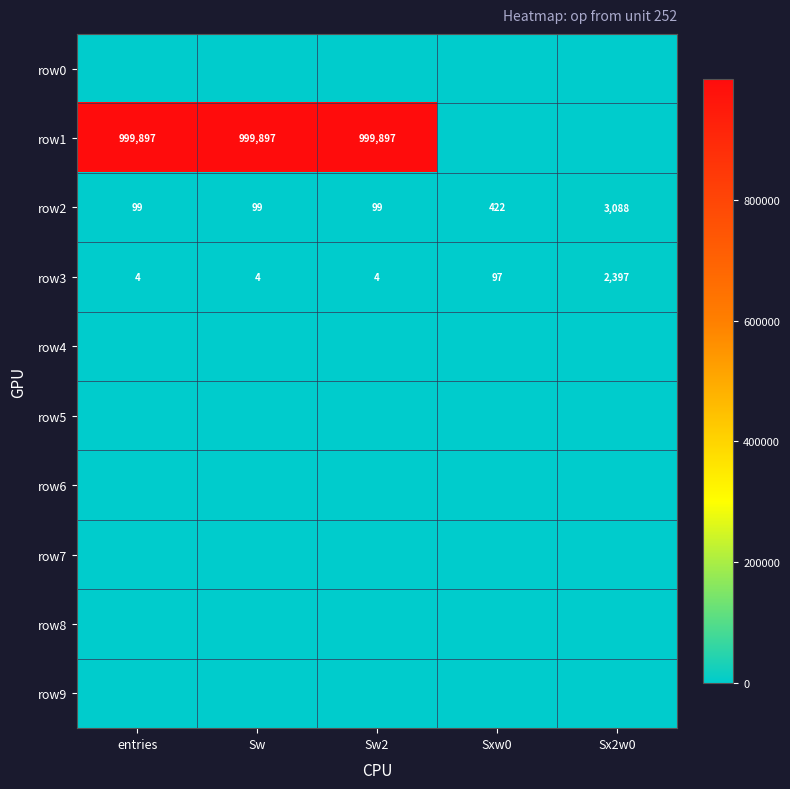

How many data points does each series have?

5